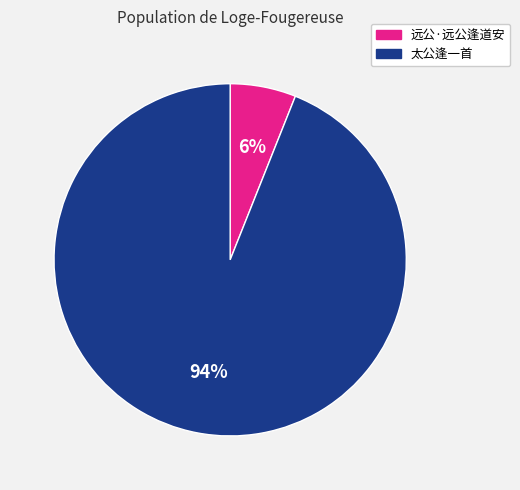

What is the smallest slice in the pie chart?

远公·远公逢道安